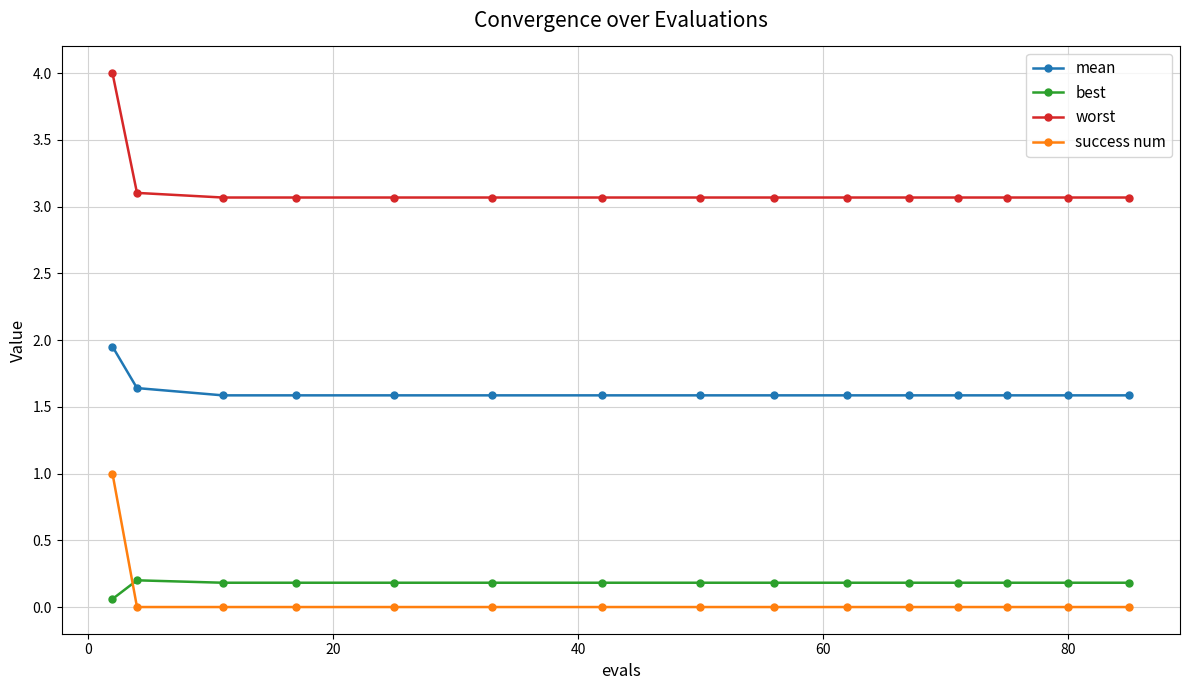

True or false: worst and mean intersect in this chart.

False